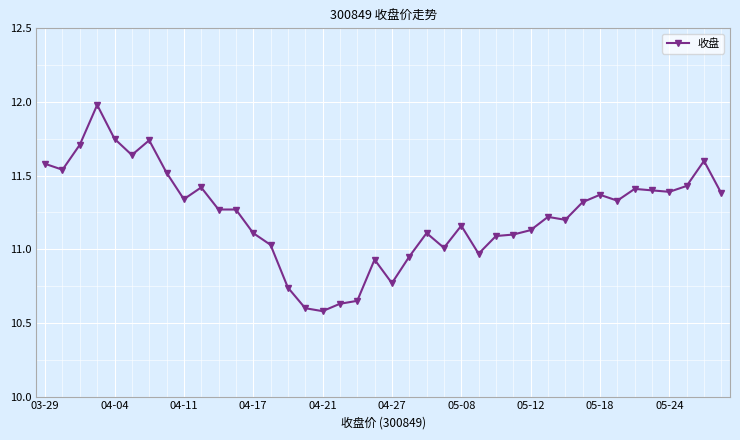

What is the maximum value shown in the chart?

12.0